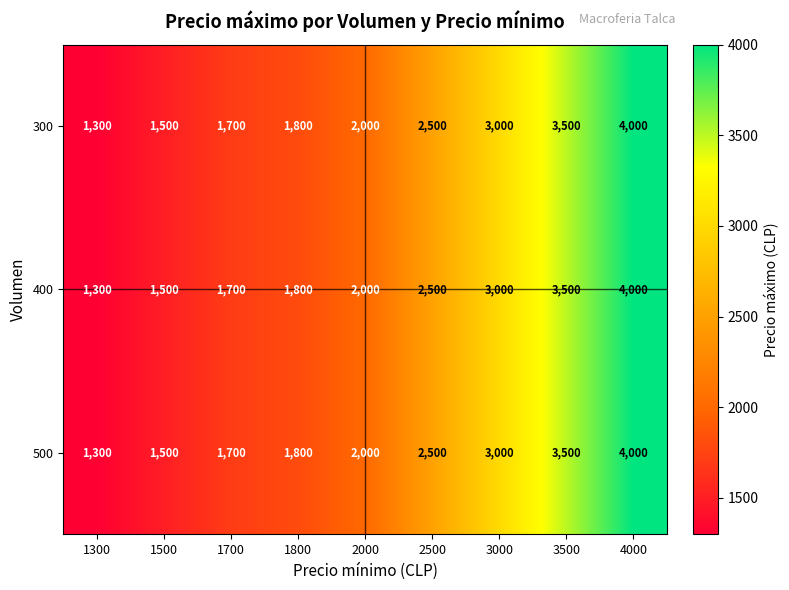

How many data points in 500 are less than 2000?

4